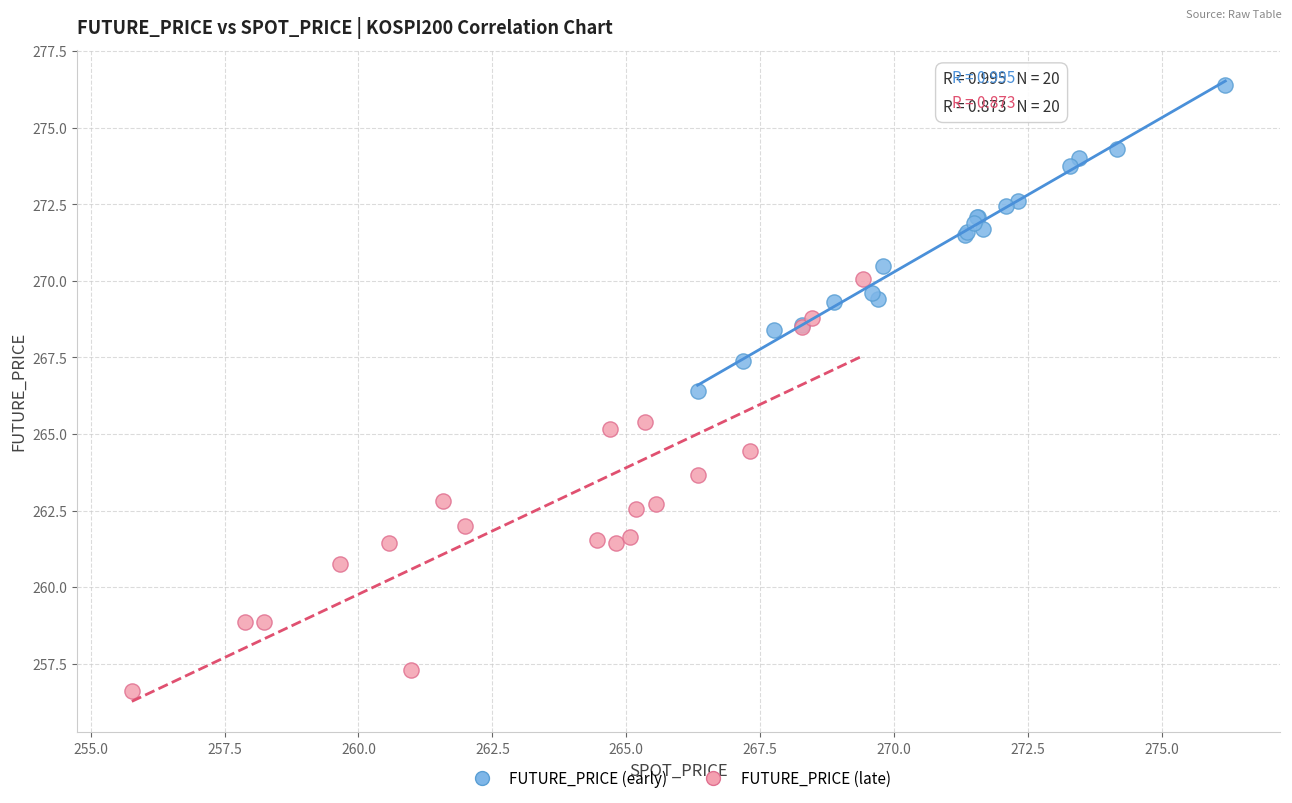

What are all the series names shown in the legend?

FUTURE_PRICE (early), FUTURE_PRICE (late)